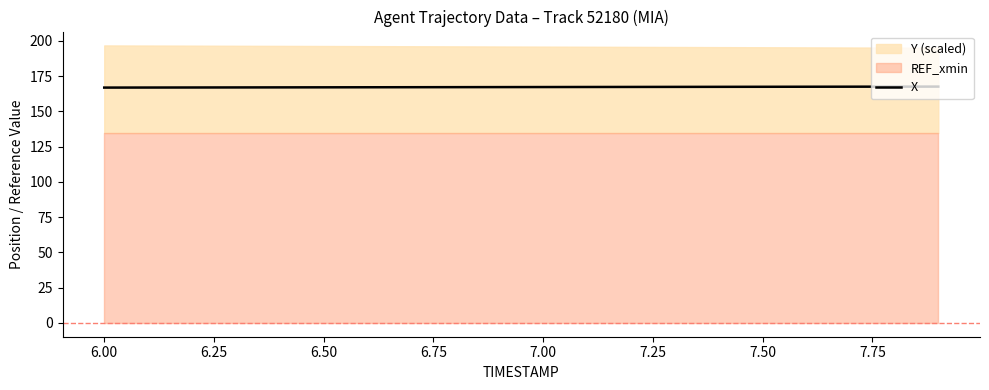

Is it true that X equals 167.1 at 6.50?

True